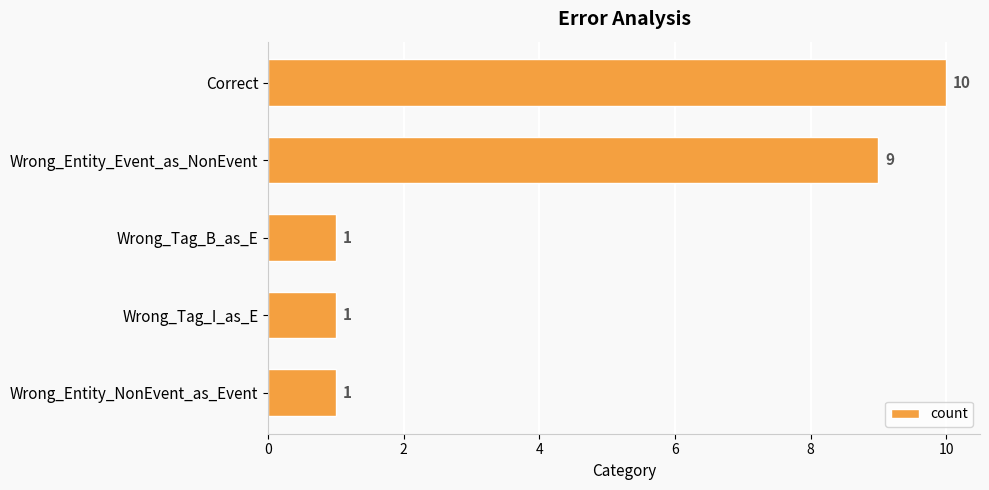

What is the sum of all values?

22